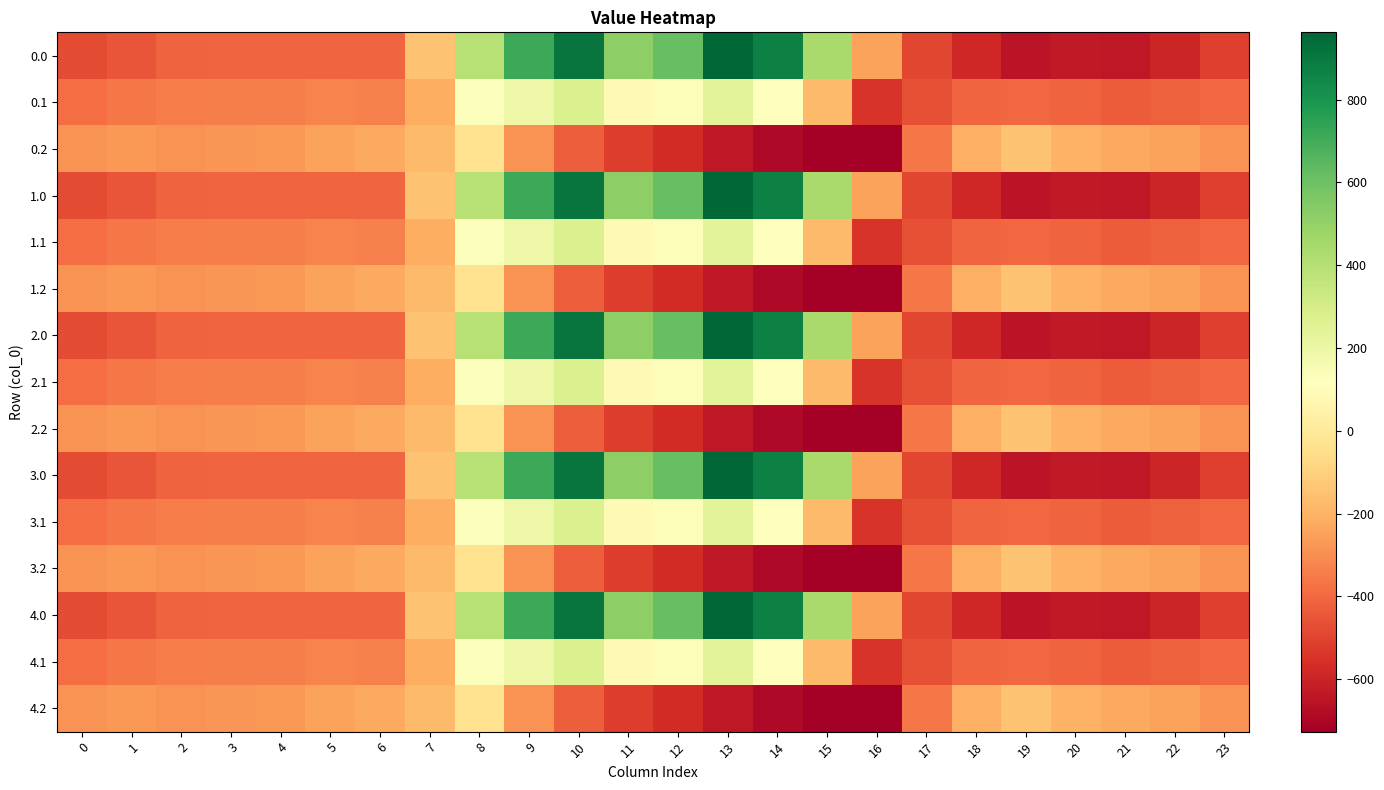

What is the difference between the highest and lowest values at 19?

498.3